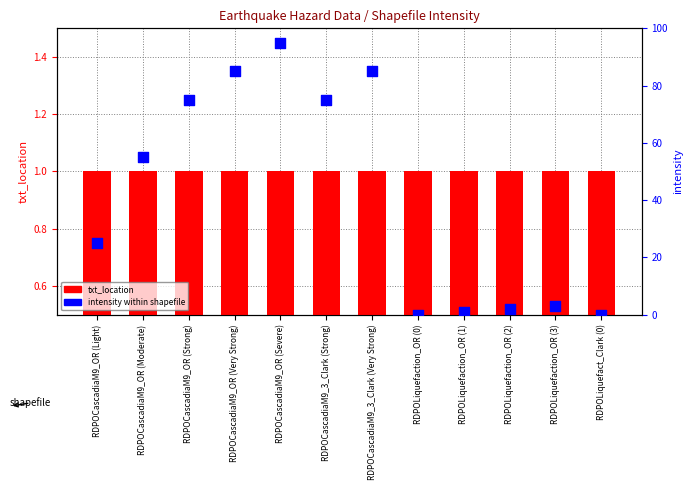

Which series has the widest spread of Y values?

intensity within shapefile